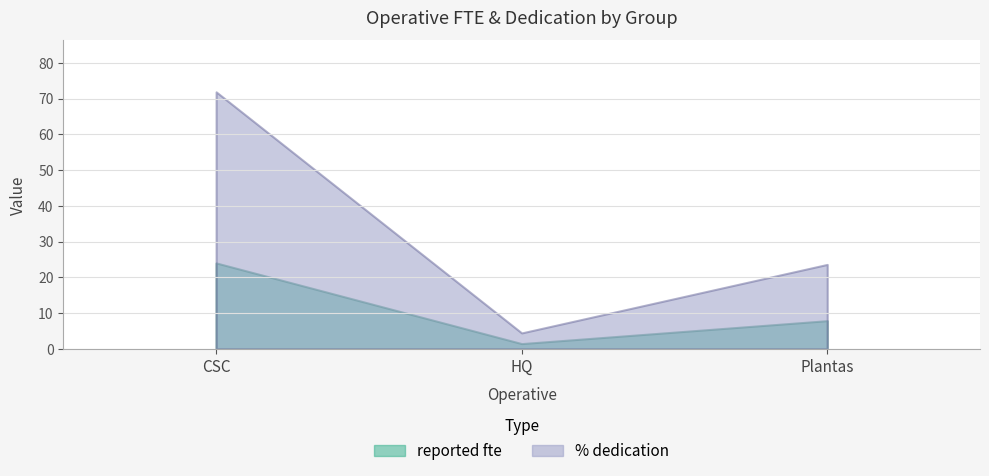

Where does the % dedication series first go above 23?

CSC